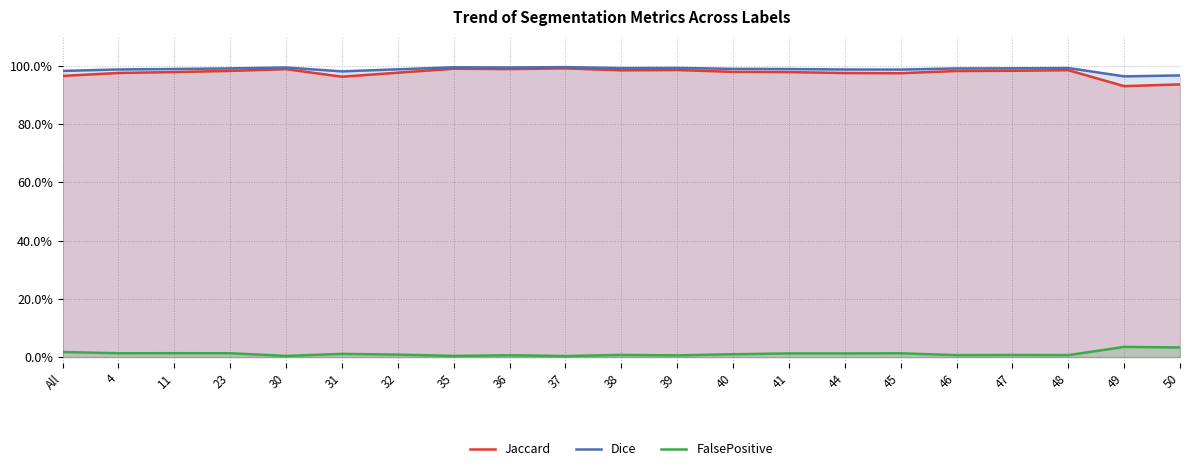

What is the sum of all Jaccard values?

20.5